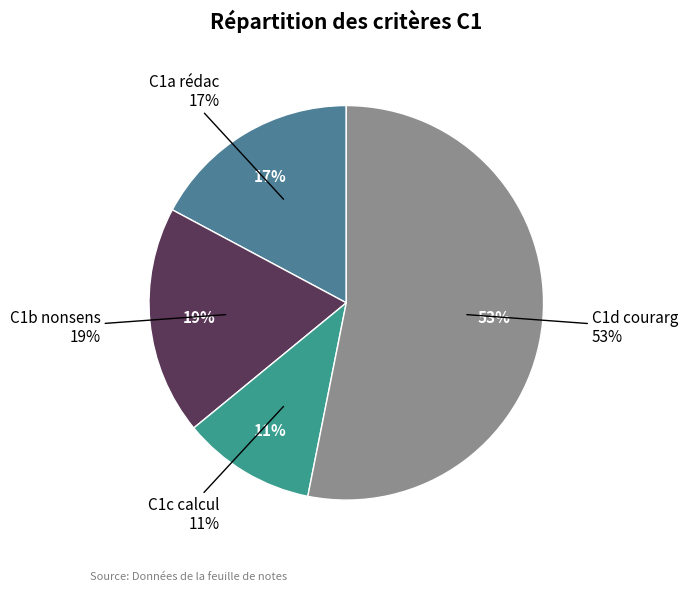

To the nearest percent, what is the average slice percentage?

25%